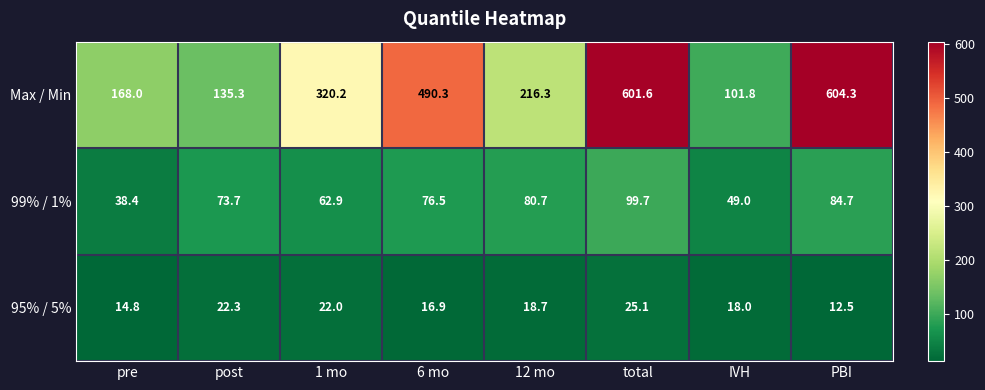

Is it true that 95% / 5% equals 12.5 at PBI?

True